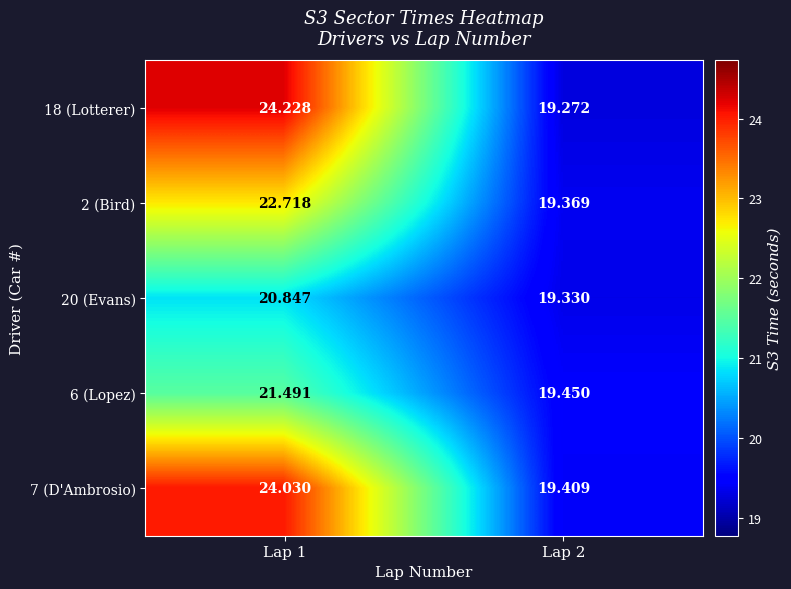

How many data points in 6 (Lopez) are less than 21?

1